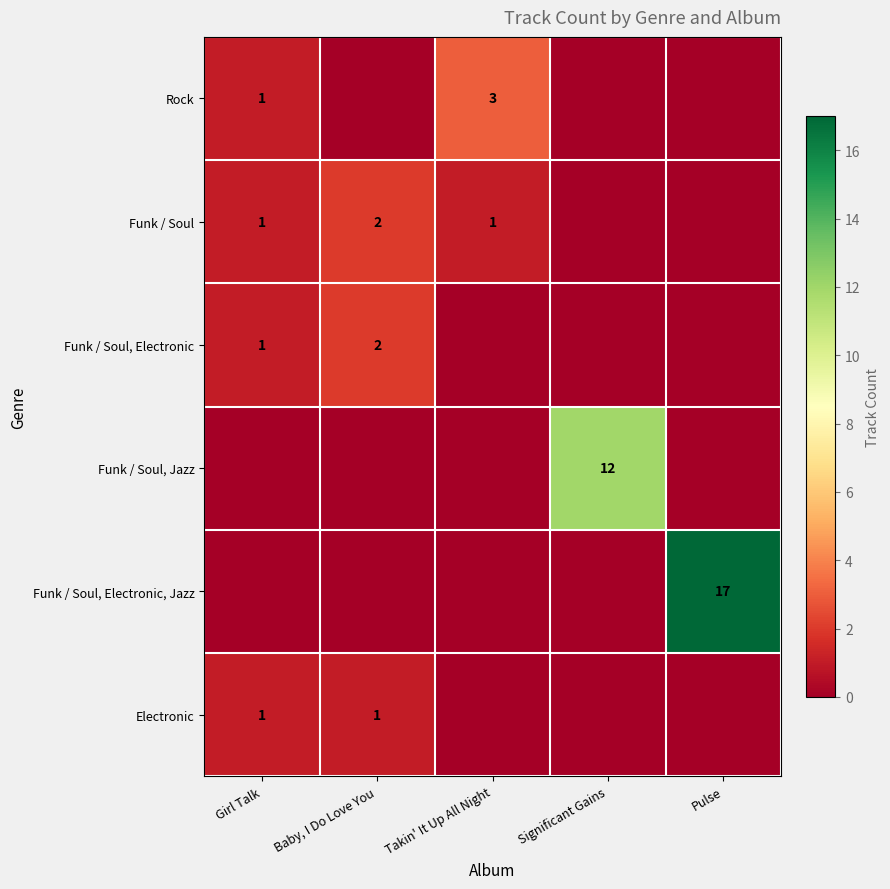

True or false: Funk / Soul, Electronic, Jazz has a value of 4 at Pulse.

False